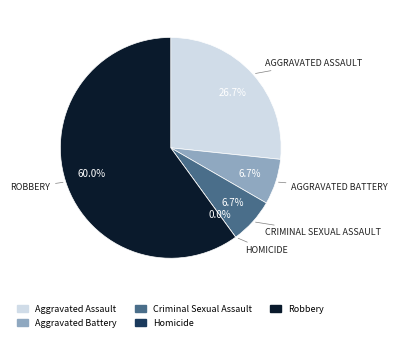

Combined, do Robbery and Criminal Sexual Assault account for over 50%?

Yes